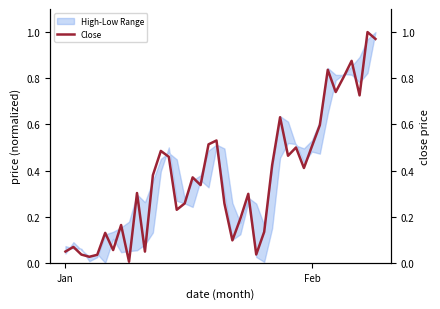

What is the average value?

0.4